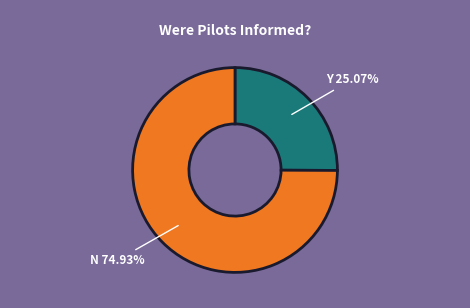

Does any single category account for the majority?

Yes